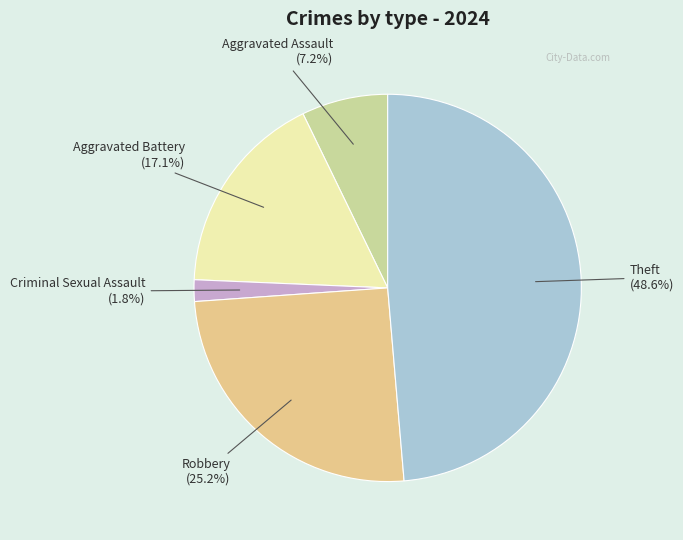

Is there a majority slice in this chart?

No